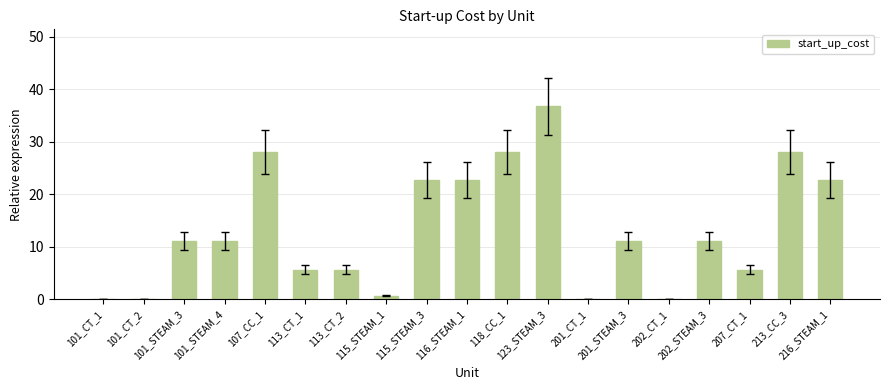

What is the sum of all values?

251.8